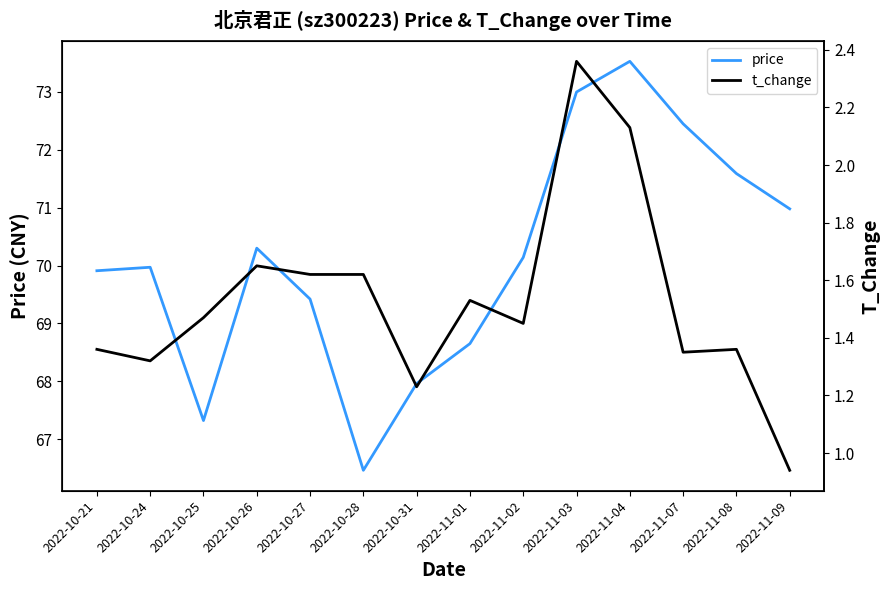

Reading left to right, extract all data points from this chart.

price: 69.9	70.0	67.3	70.3	69.4	66.5	68.0	68.7	70.1	73.0	73.5	72.5	71.6	71.0
t_change: 1.4	1.3	1.5	1.6	1.6	1.6	1.2	1.5	1.4	2.4	2.1	1.4	1.4	0.9